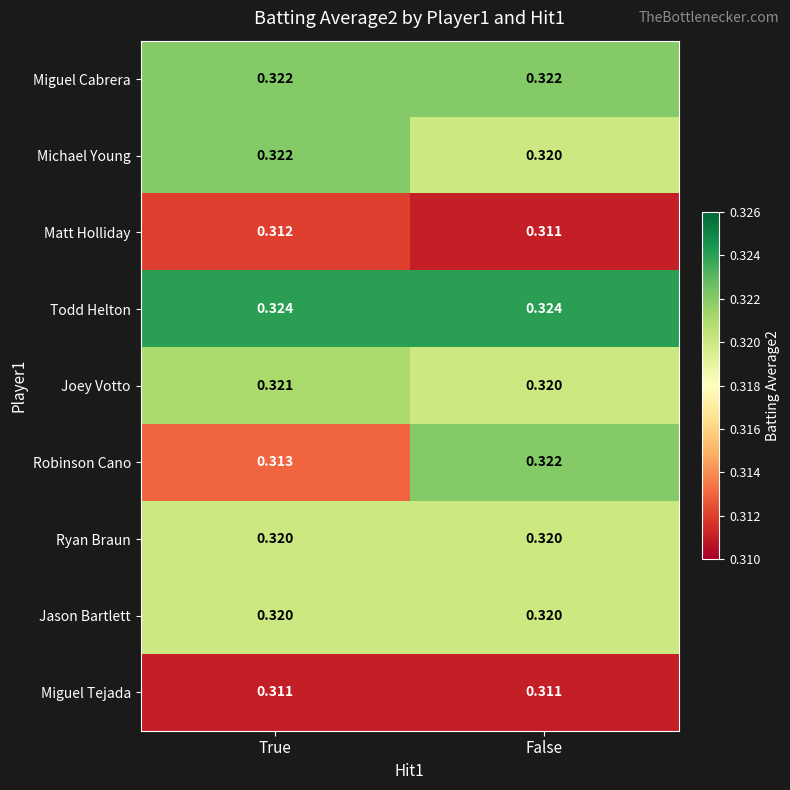

At which label does Matt Holliday reach its peak?

True